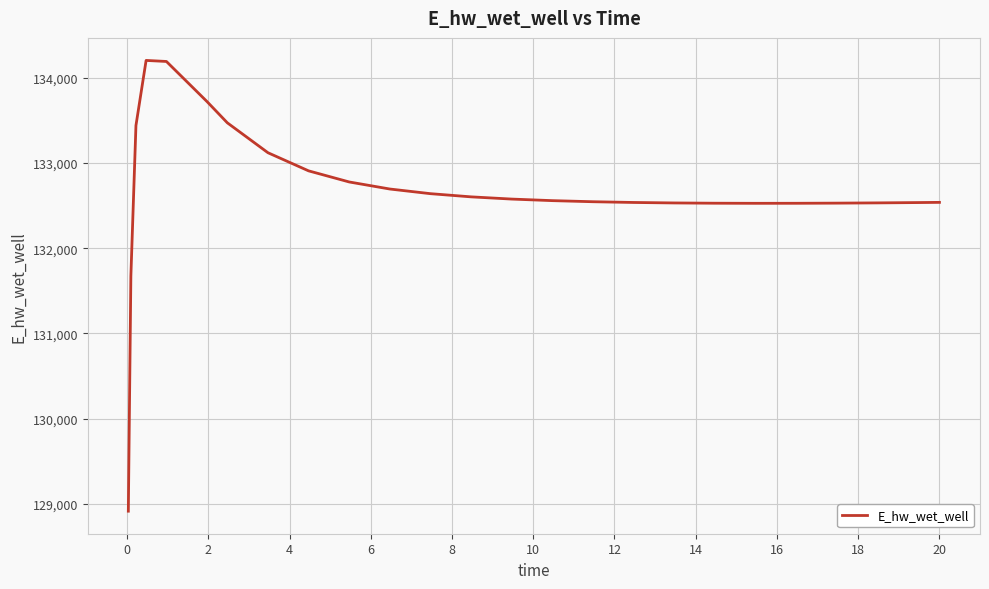

What is the greatest value displayed?

134204.7